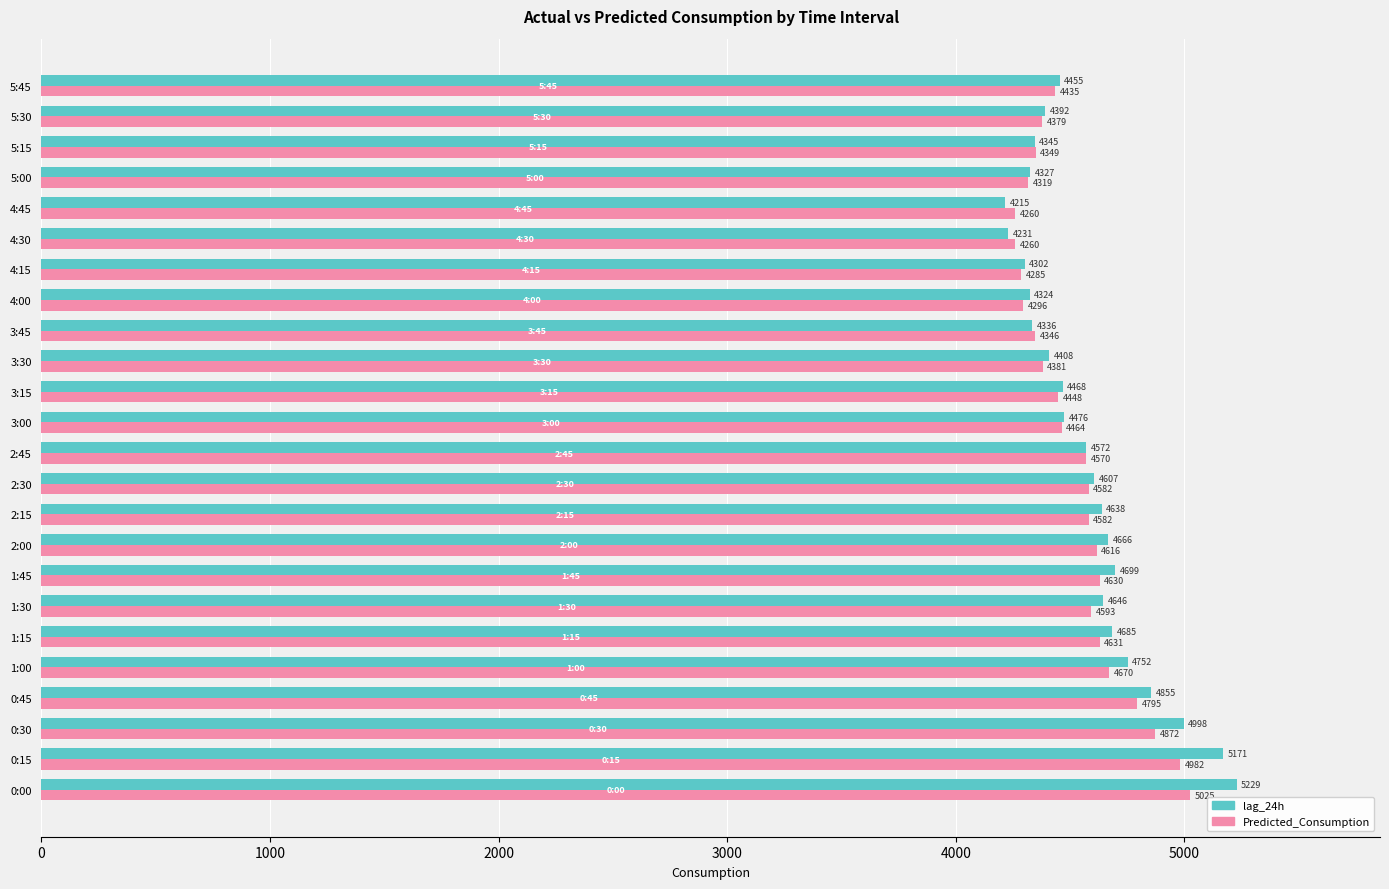

Which series has the largest range (max minus min)?

lag_24h